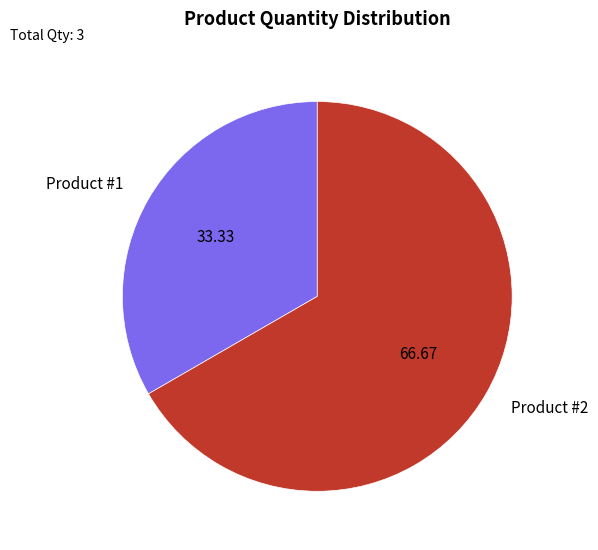

Between Product #1 and Product #2, which is larger?

Product #2